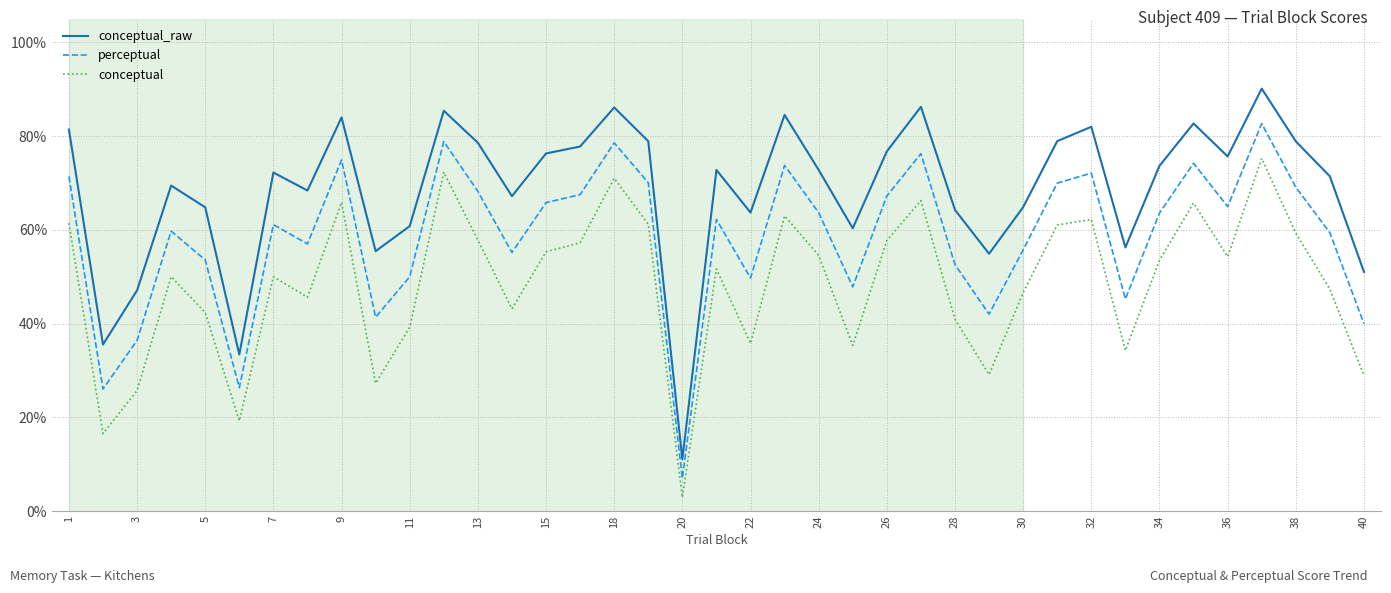

What is the difference between the maximum and second lowest values in the conceptual_raw series?

56.7